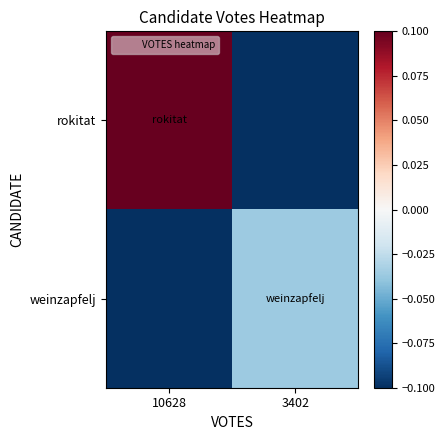

What is the maximum value shown in the chart?

0.1